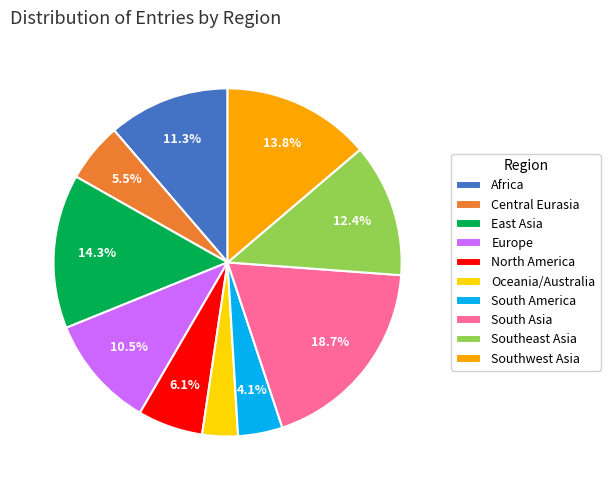

How much of the chart is everything except Southwest Asia?

86.2%